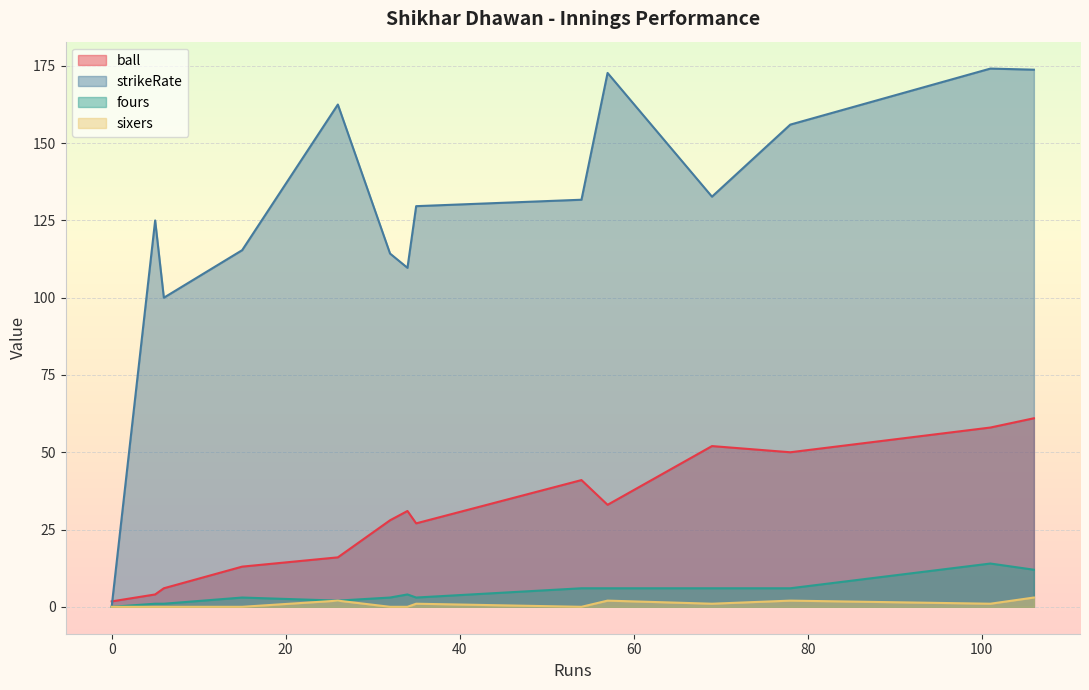

True or false: ball has a value of 8.4 at 6.

False